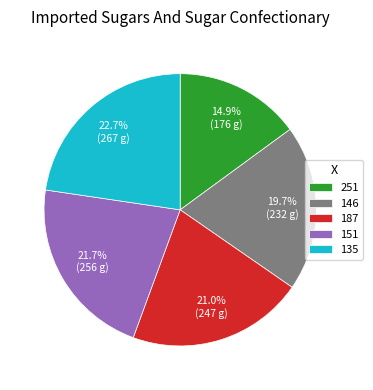

Between 135 and 187, which is larger?

135